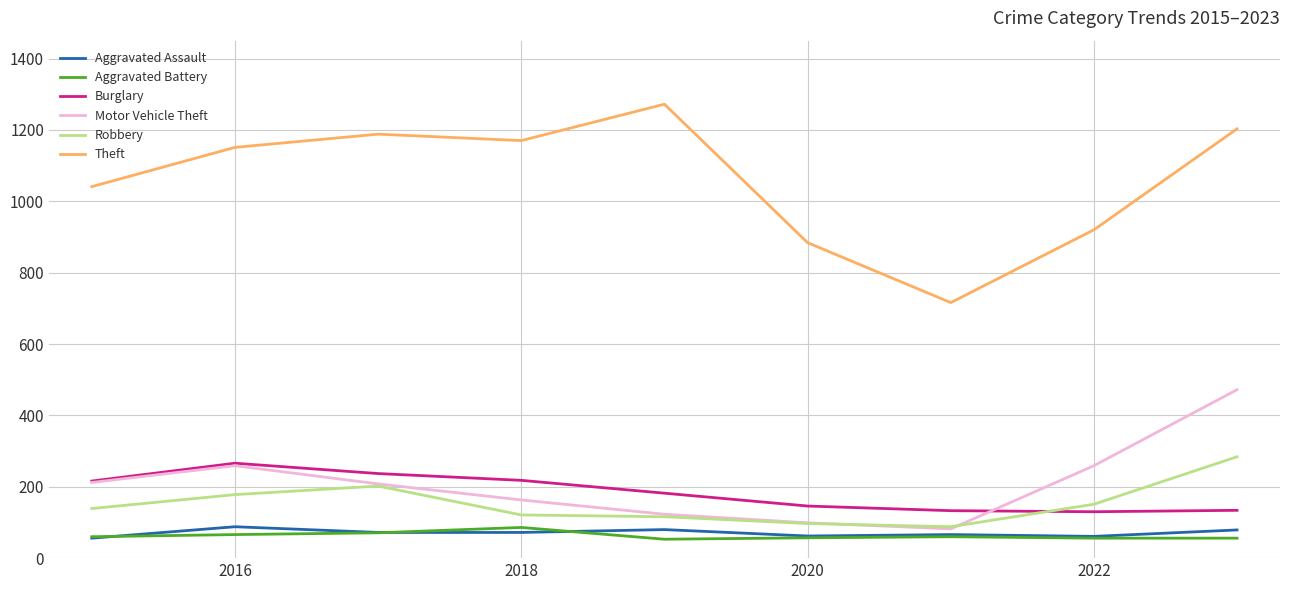

True or false: Aggravated Assault and Theft intersect in this chart.

False